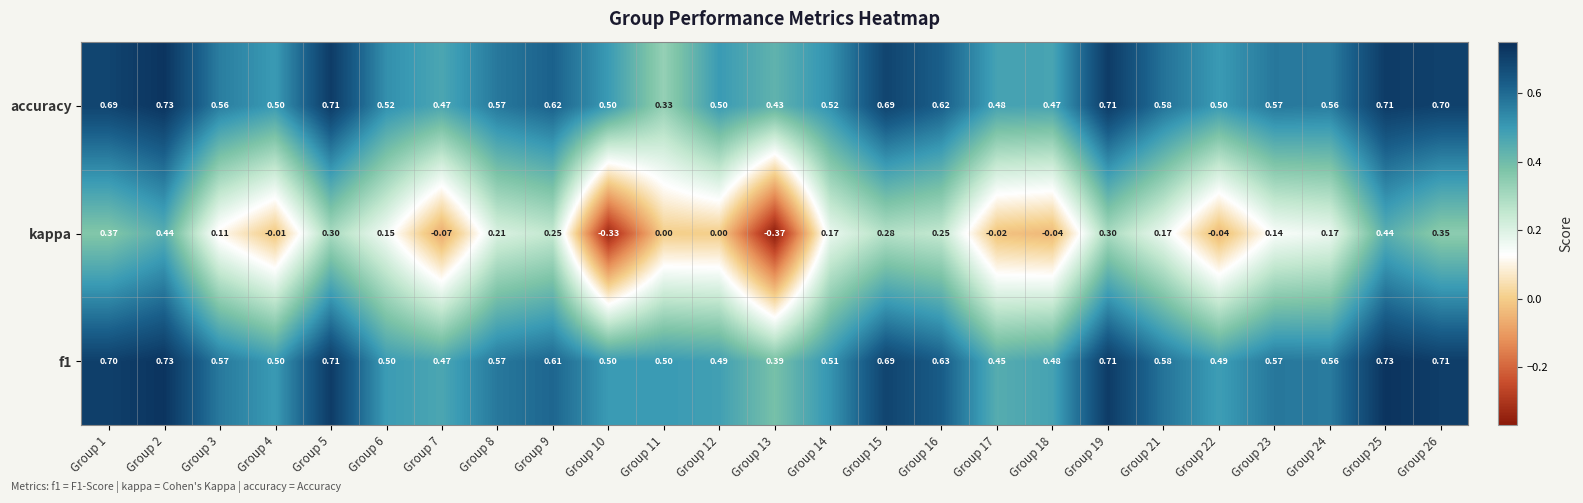

Which series has the largest range (max minus min)?

kappa